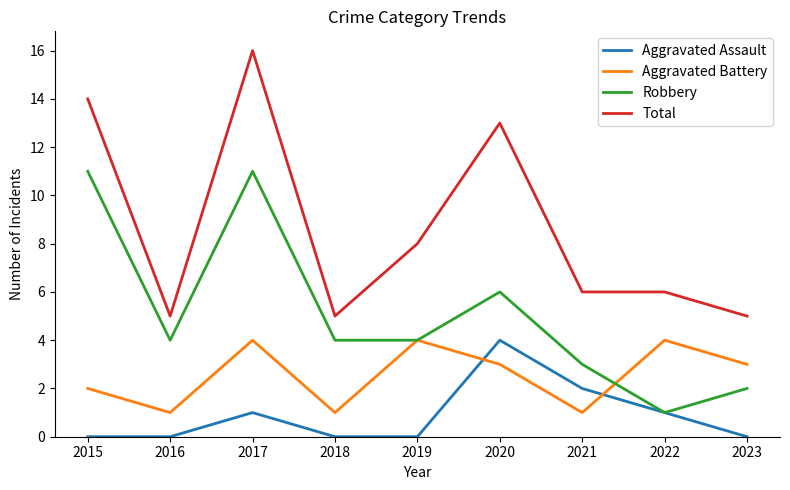

Is it true that Aggravated Assault equals 3 at 2021?

False